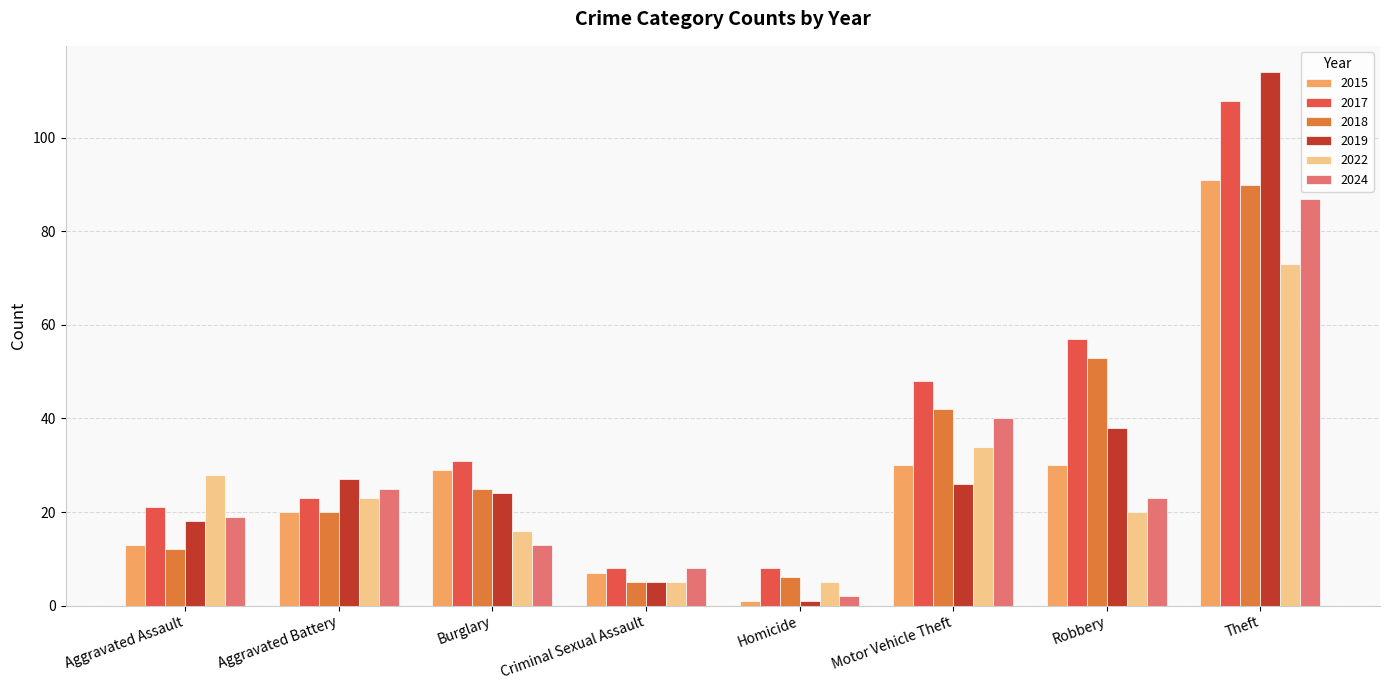

Is it true that 2018 equals 6 at Homicide?

True